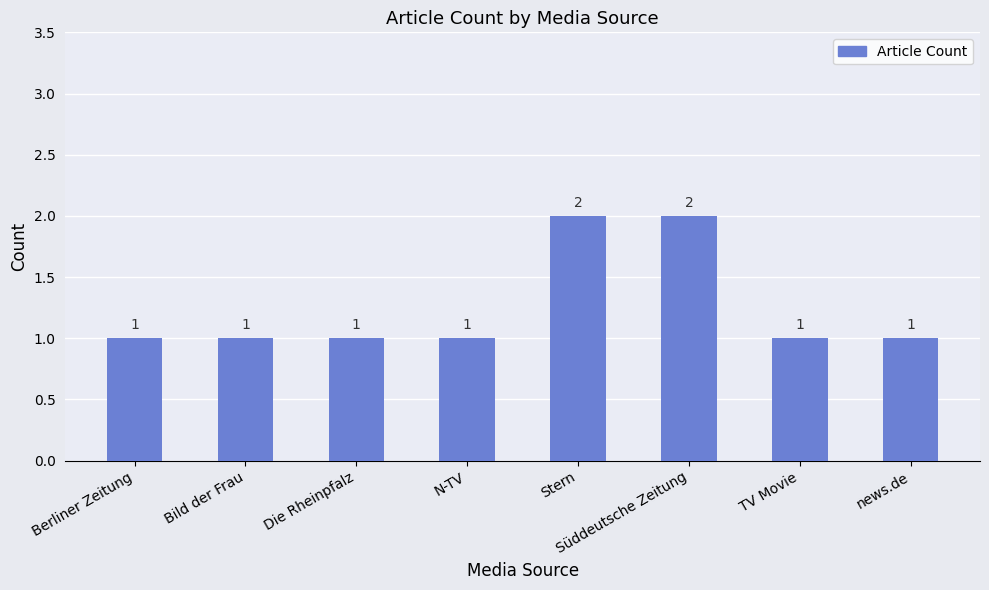

What is the average value?

1